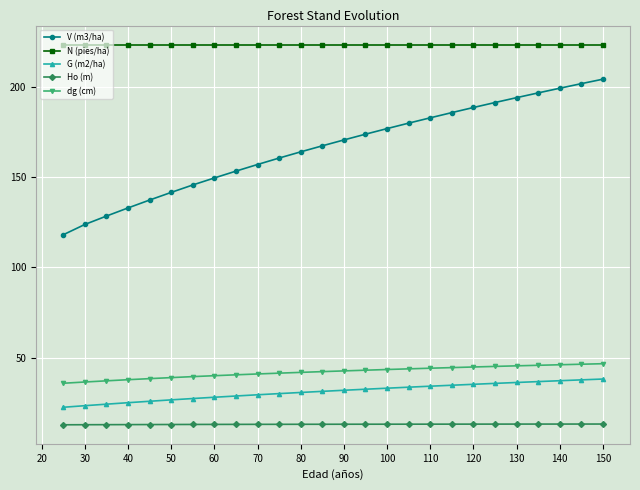

How many lines are shown in the chart?

5